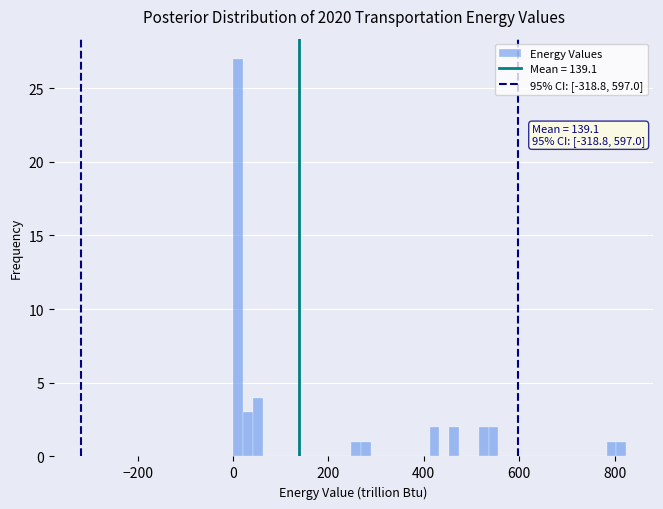

Read against the x-axis, roughly where is the centre of the tallest bar?

20